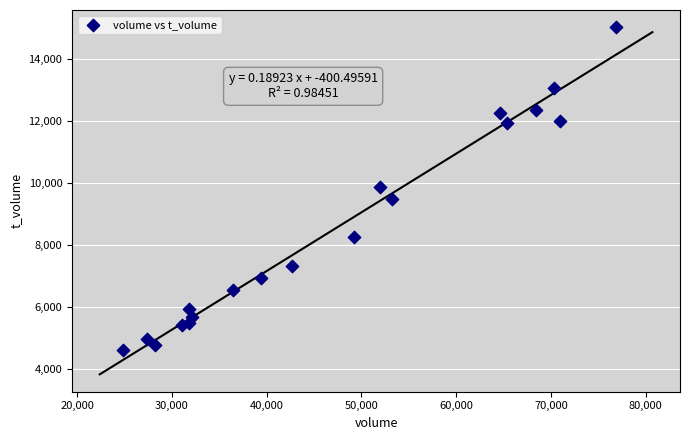

What is the range of X values (max minus min)?

52004